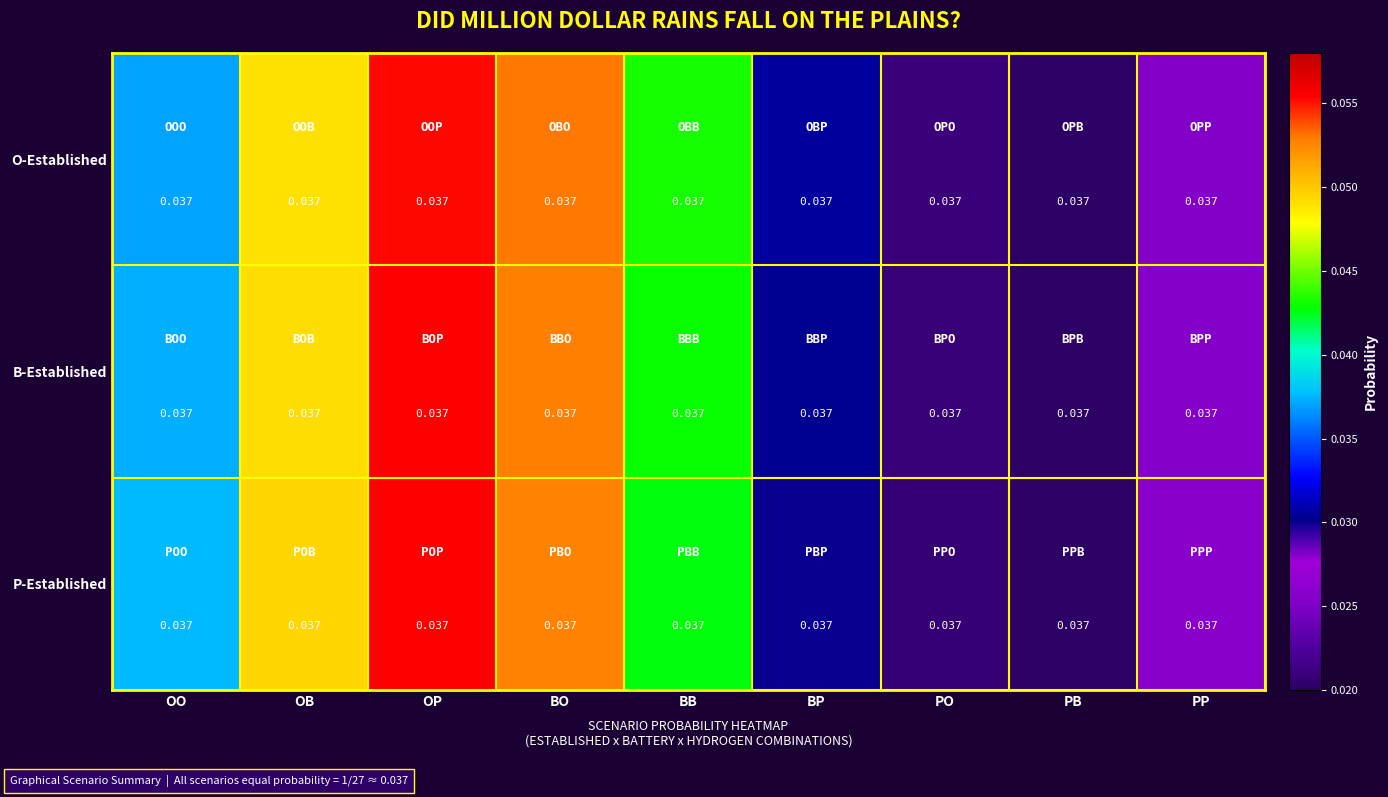

Is it true that O-Established equals 0.0 at PO?

True